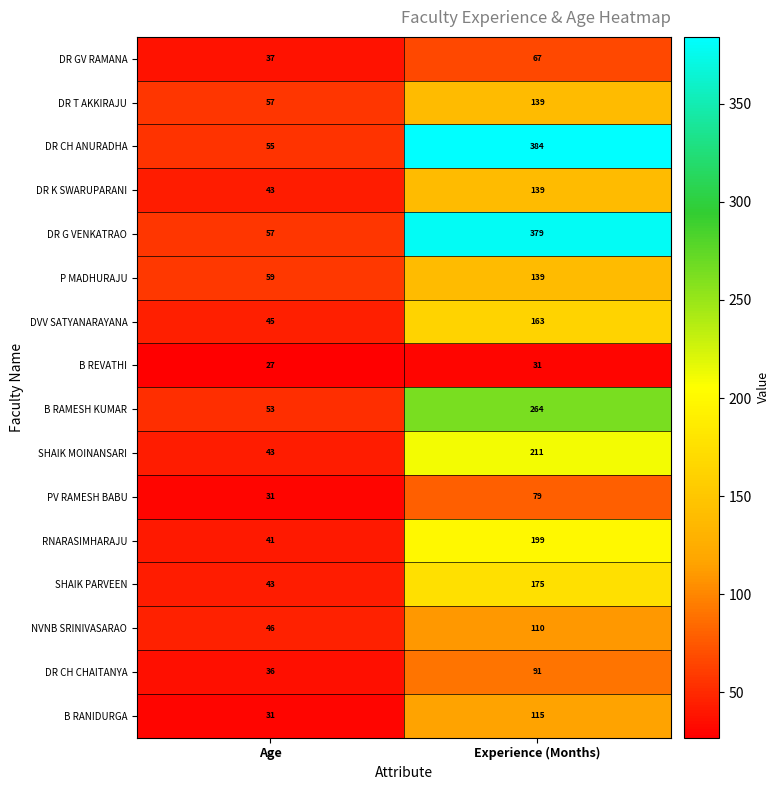

What is the minimum value for DR GV RAMANA?

37